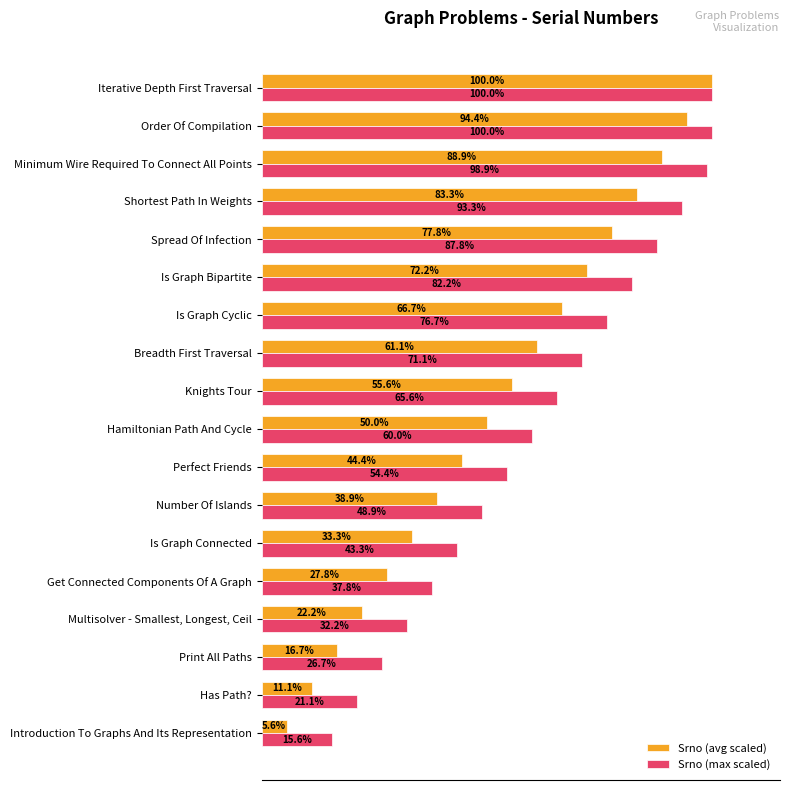

Which category has the highest value in the Srno (avg scaled) series?

Iterative Depth First Traversal